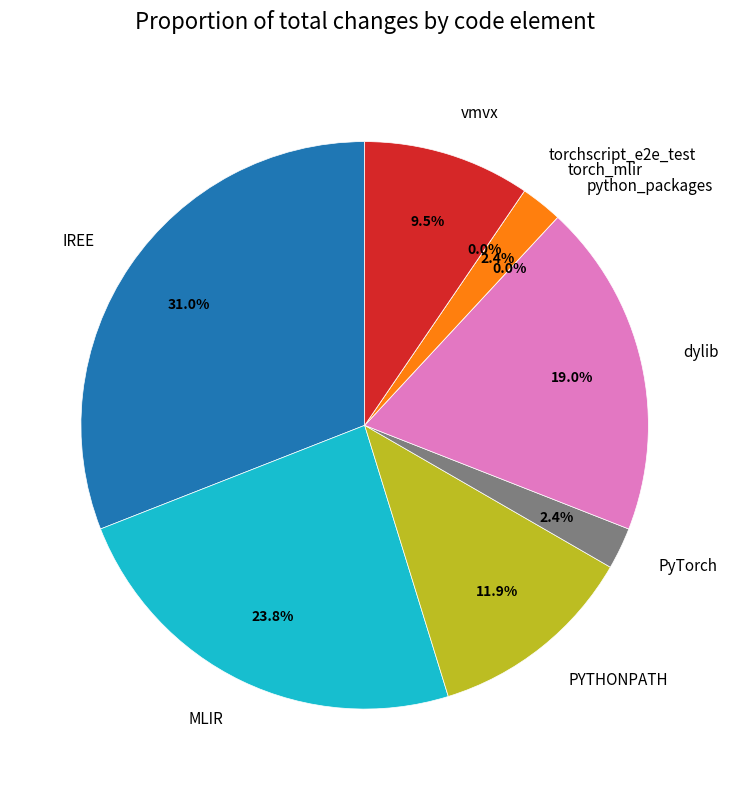

Does torch_mlir account for over 50% of the chart?

No